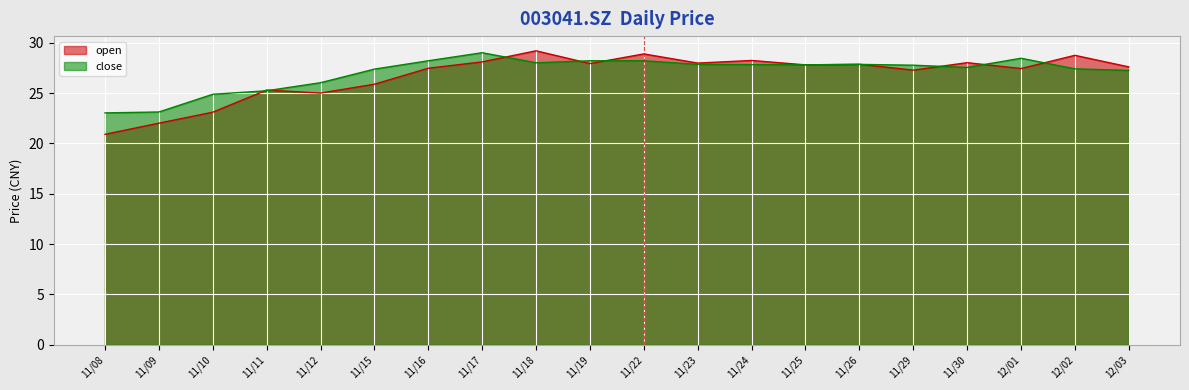

Reading left to right, extract all data points from this chart.

open: 20.9	22.0	23.1	25.3	25.0	25.9	27.5	28.1	29.2	27.9	28.9	28.0	28.2	27.8	27.9	27.3	28.0	27.4	28.8	27.6
close: 23.0	23.1	24.9	25.2	26.0	27.4	28.2	29.0	28.0	28.2	28.2	27.9	27.8	27.8	27.9	27.8	27.6	28.5	27.4	27.2